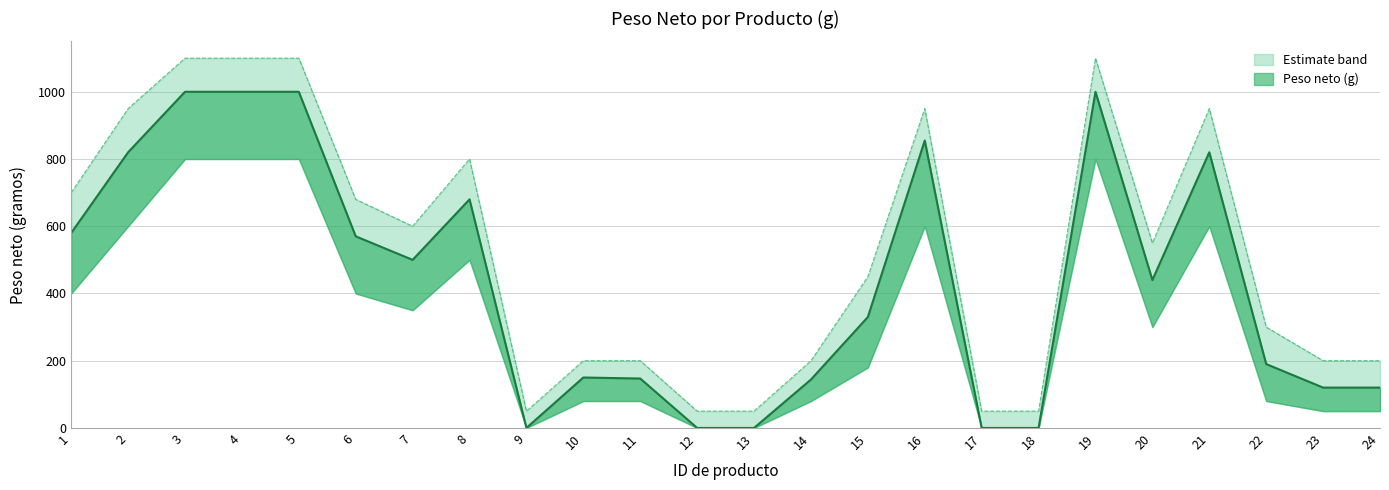

Reading right to left, transcribe all the data shown in this chart.

24=120	23=120	22=190	21=820	20=440	19=1000	18=0	17=0	16=855	15=330	14=144	13=0	12=0	11=147	10=150	9=0	8=680	7=500	6=570	5=1000	4=1000	3=1000	2=820	1=580